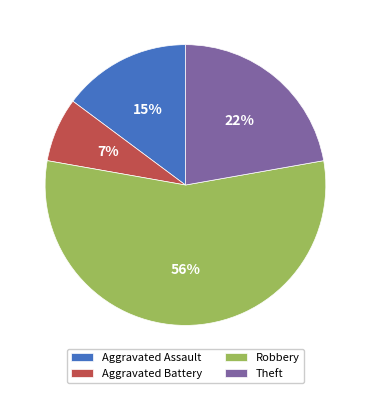

Is there any slice that represents more than half of the pie?

Yes